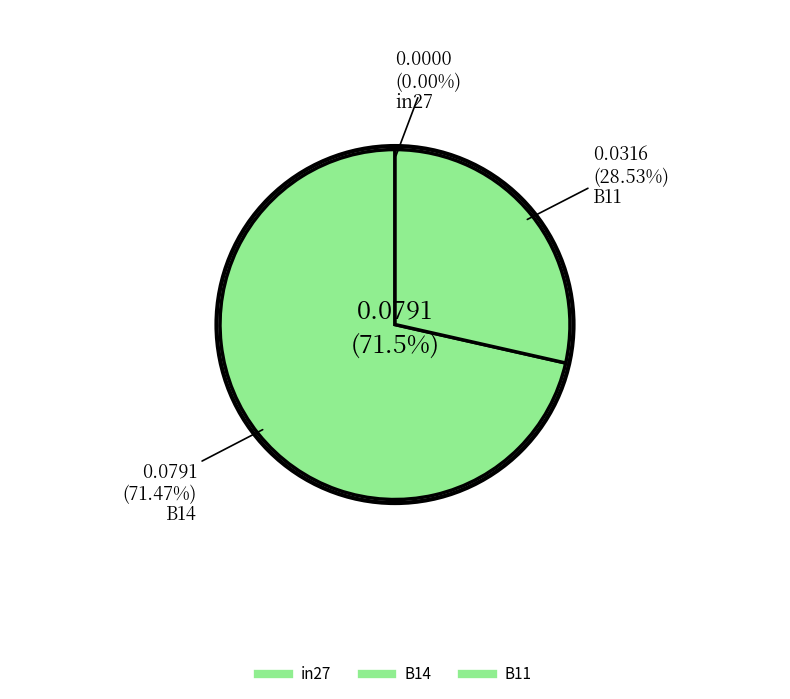

To the nearest percent, what percentage of the pie is B14?

71%